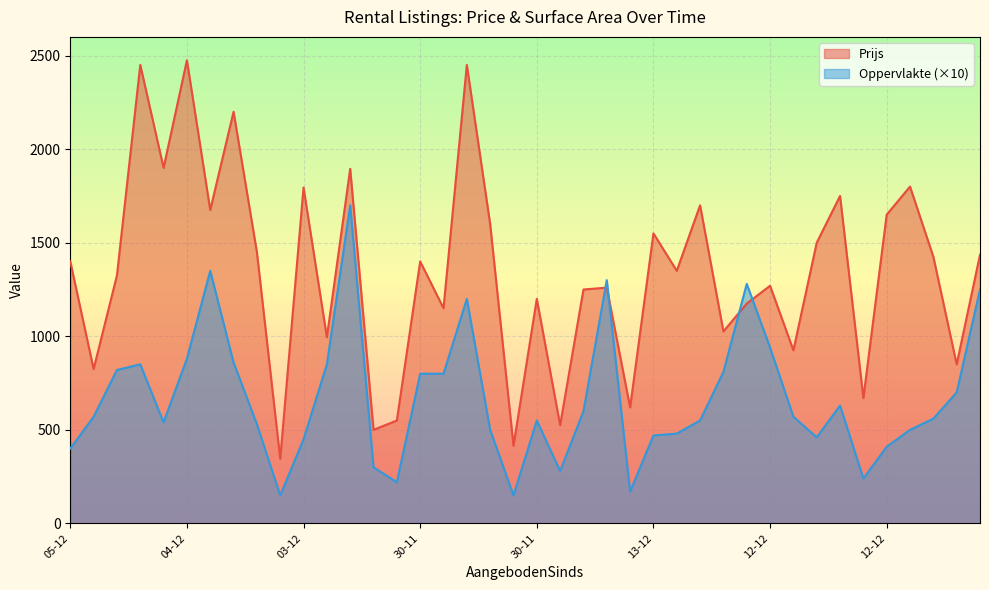

In Prijs, how many points are lower than both neighbors (excluding endpoints)?

15